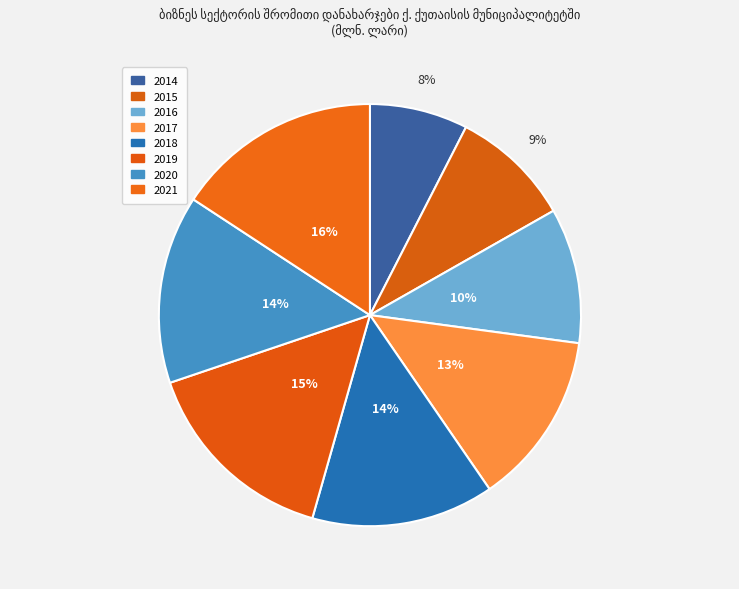

Count the number of slices in the pie.

8